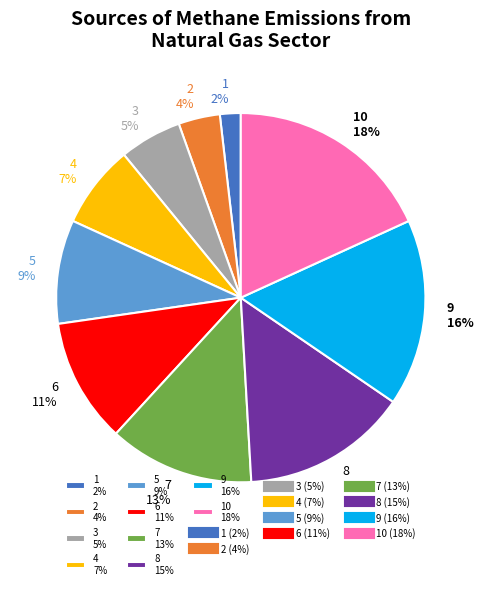

Is the sum of 3 5% and 6 11% greater than half?

No